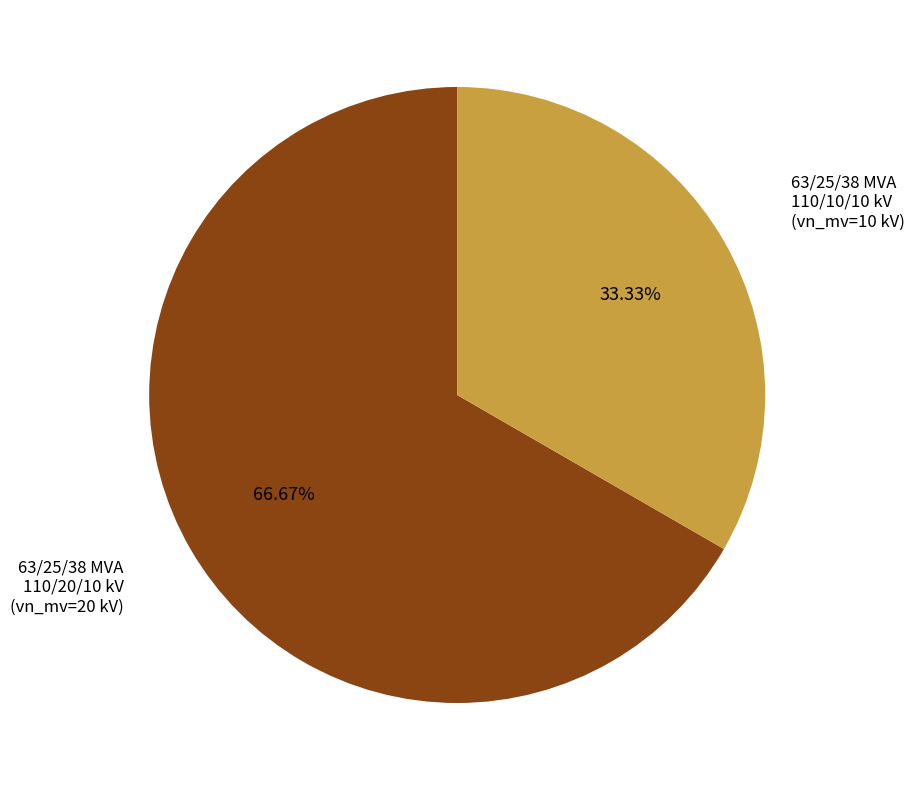

Is there a majority slice in this chart?

Yes